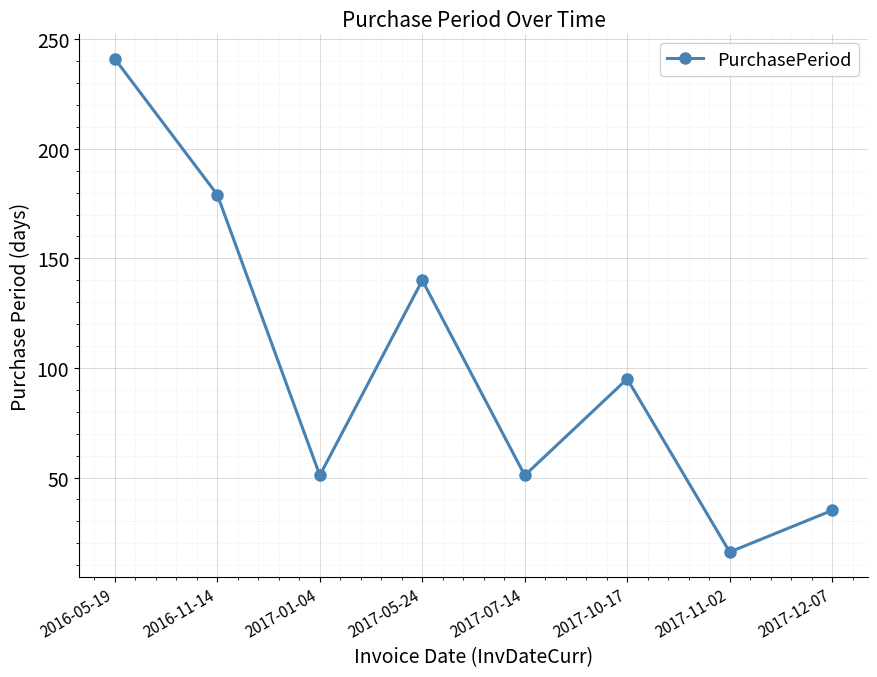

True or false: the data shows 221 at 2017-05-24.

False